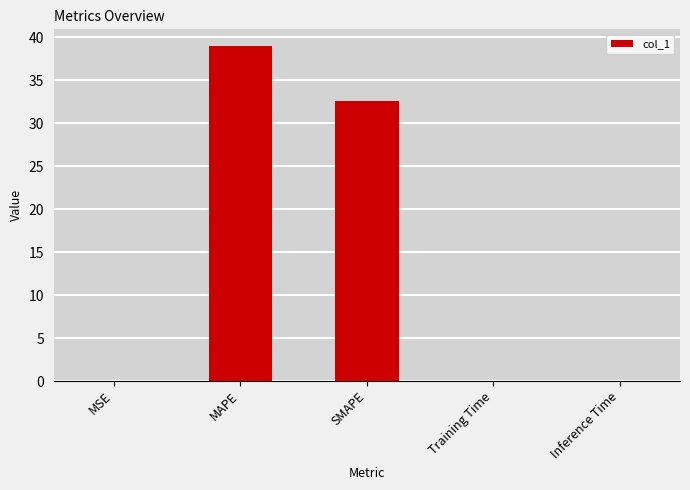

What is the sum of all values?

71.7